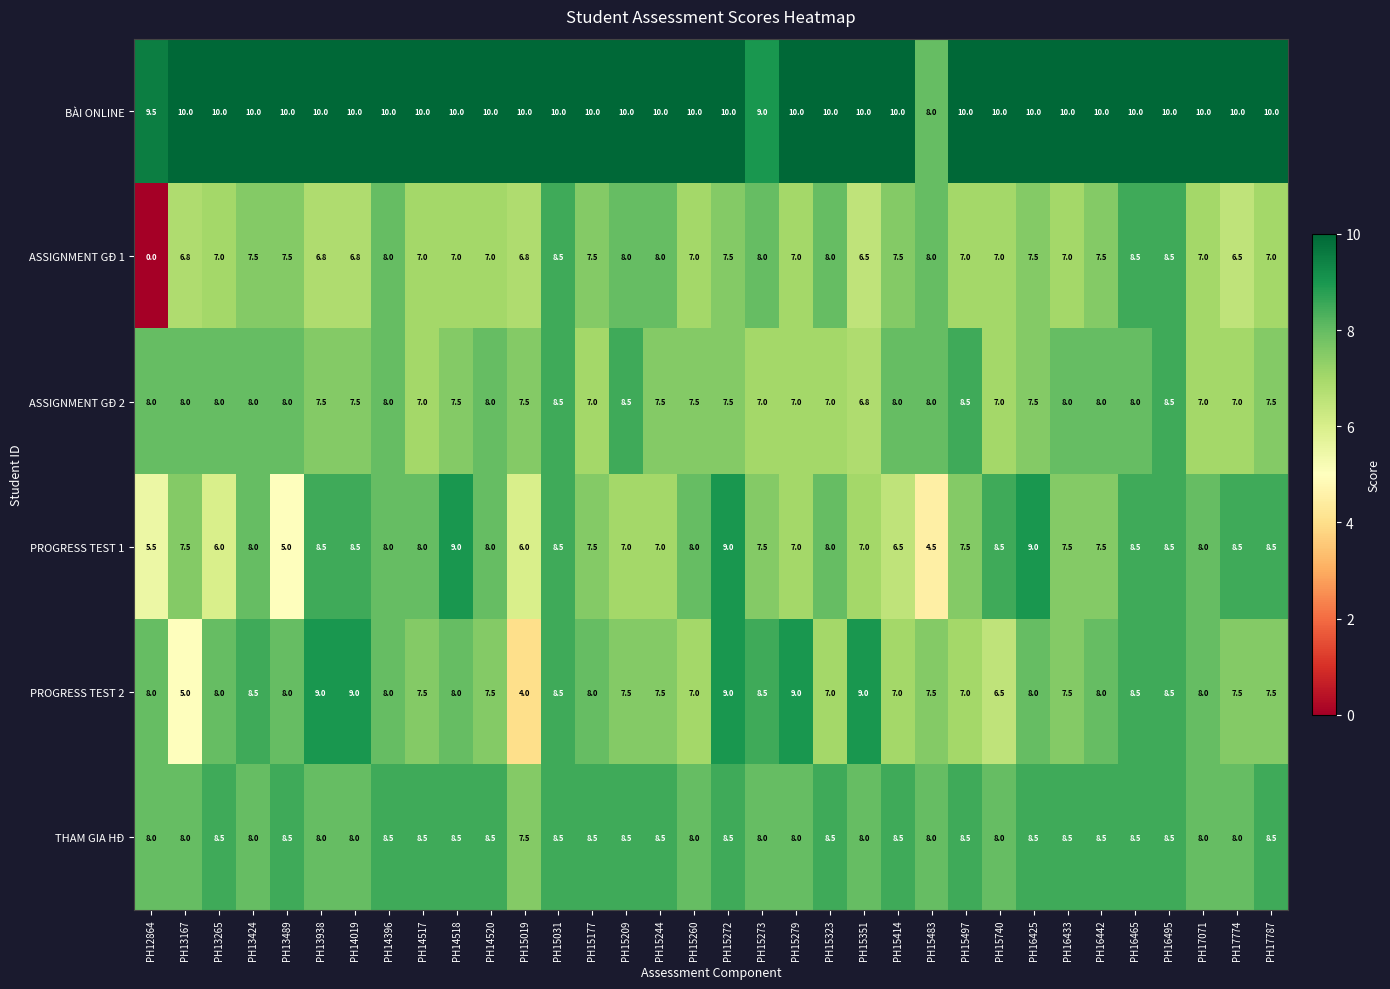

Which series has the widest spread of values?

ASSIGNMENT GĐ 1